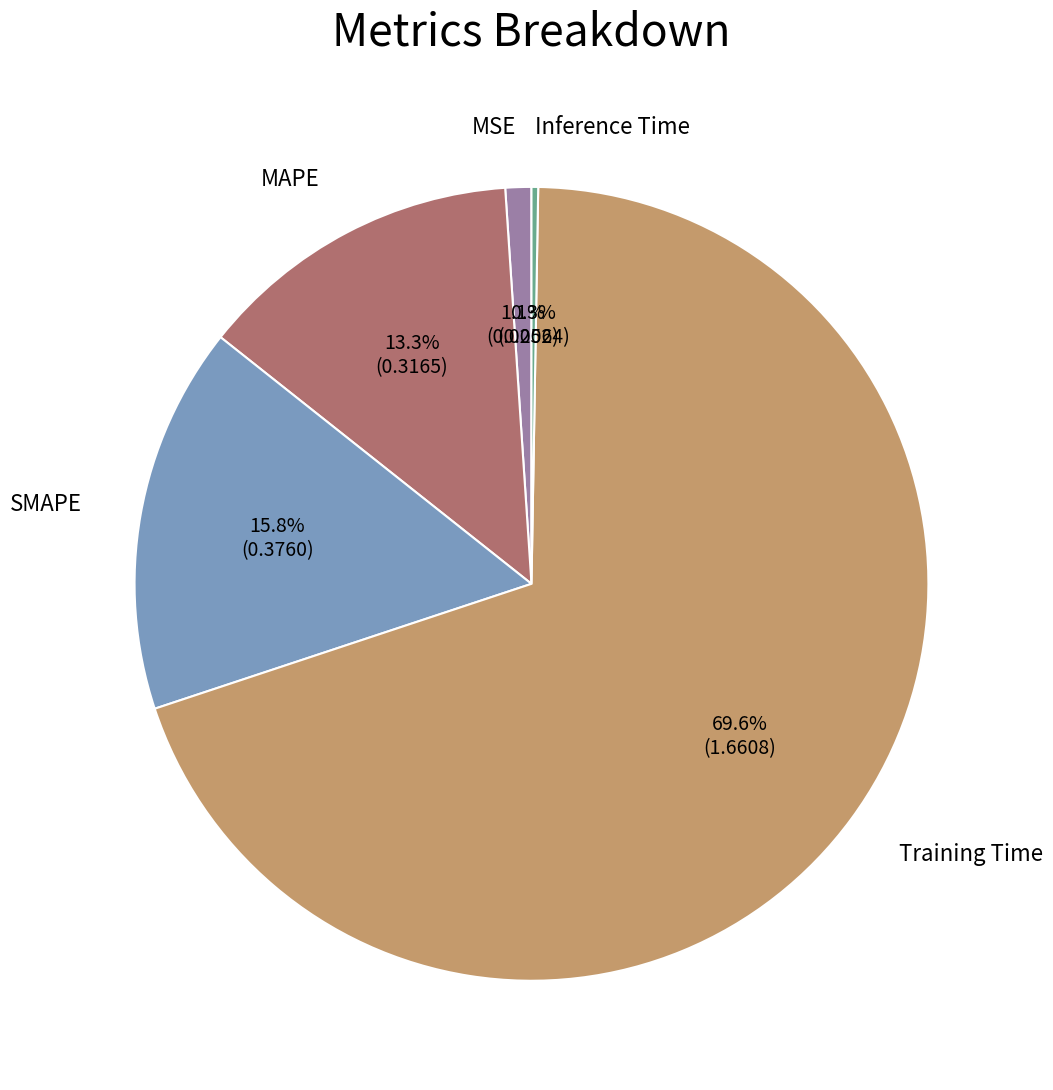

Does any single category account for the majority?

Yes